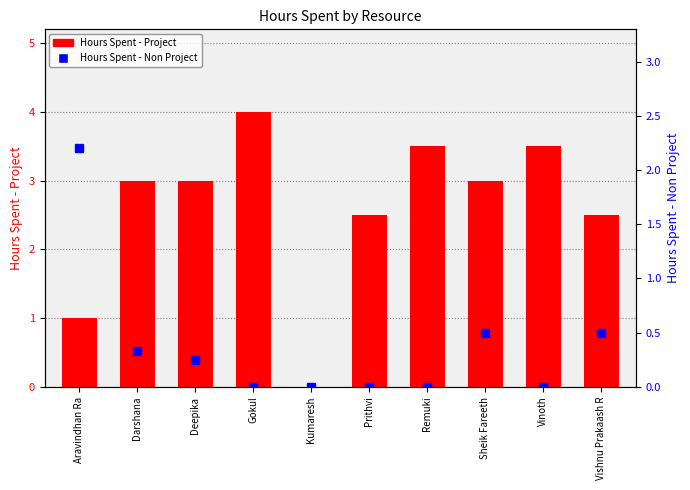

At which category is the sum across all series the highest?

Gokul